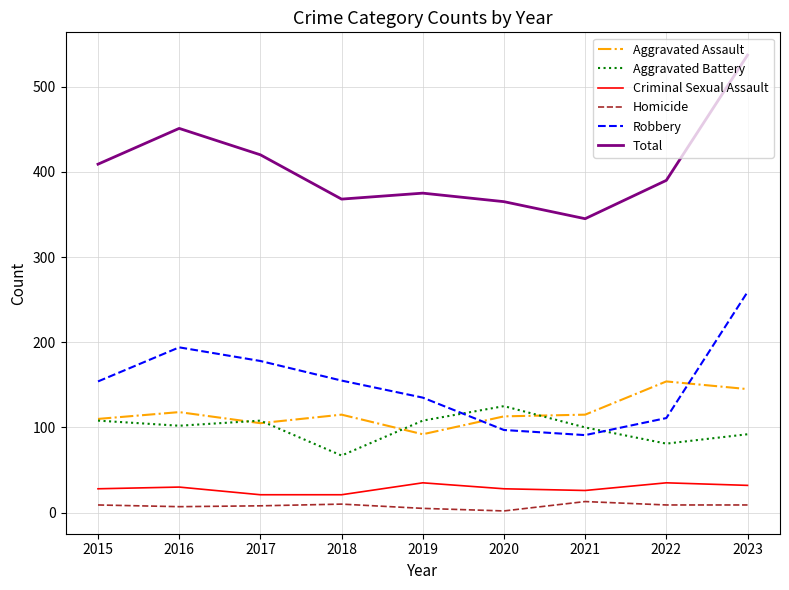

What are all the series names shown in the legend?

Aggravated Assault, Aggravated Battery, Criminal Sexual Assault, Homicide, Robbery, Total